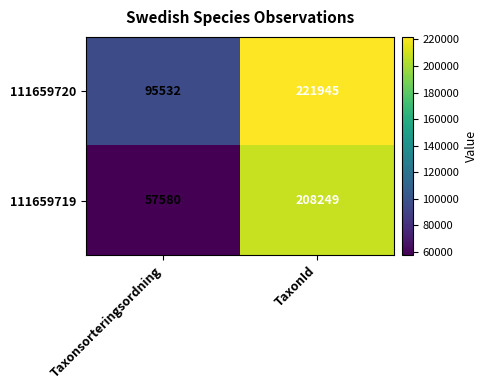

Reading right to left, what are all the values shown in this chart?

111659720: TaxonId=221945	Taxonsorteringsordning=95532
111659719: TaxonId=208249	Taxonsorteringsordning=57580